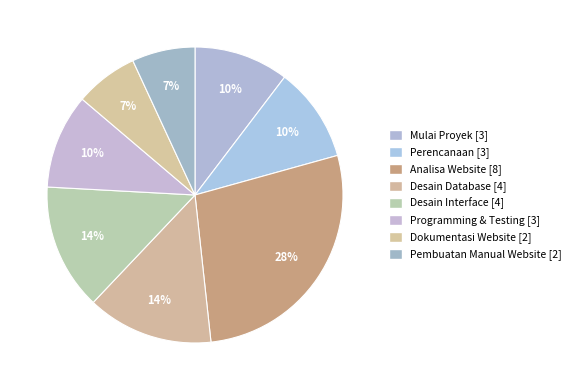

Do Desain Database and Mulai Proyek together represent more than half of the pie?

No